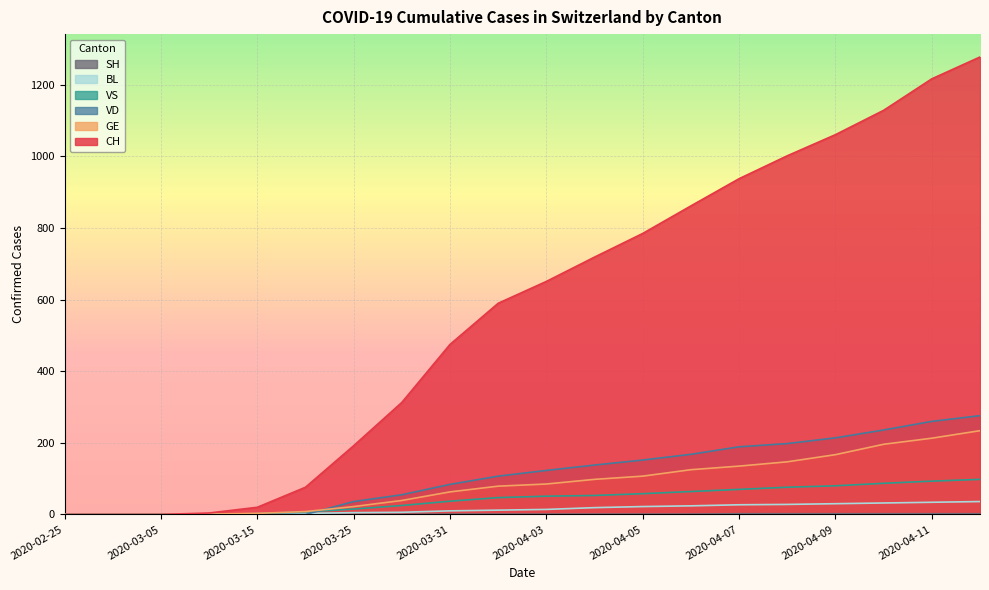

The value of SH at 2020-04-08 is 2. True or false?

True